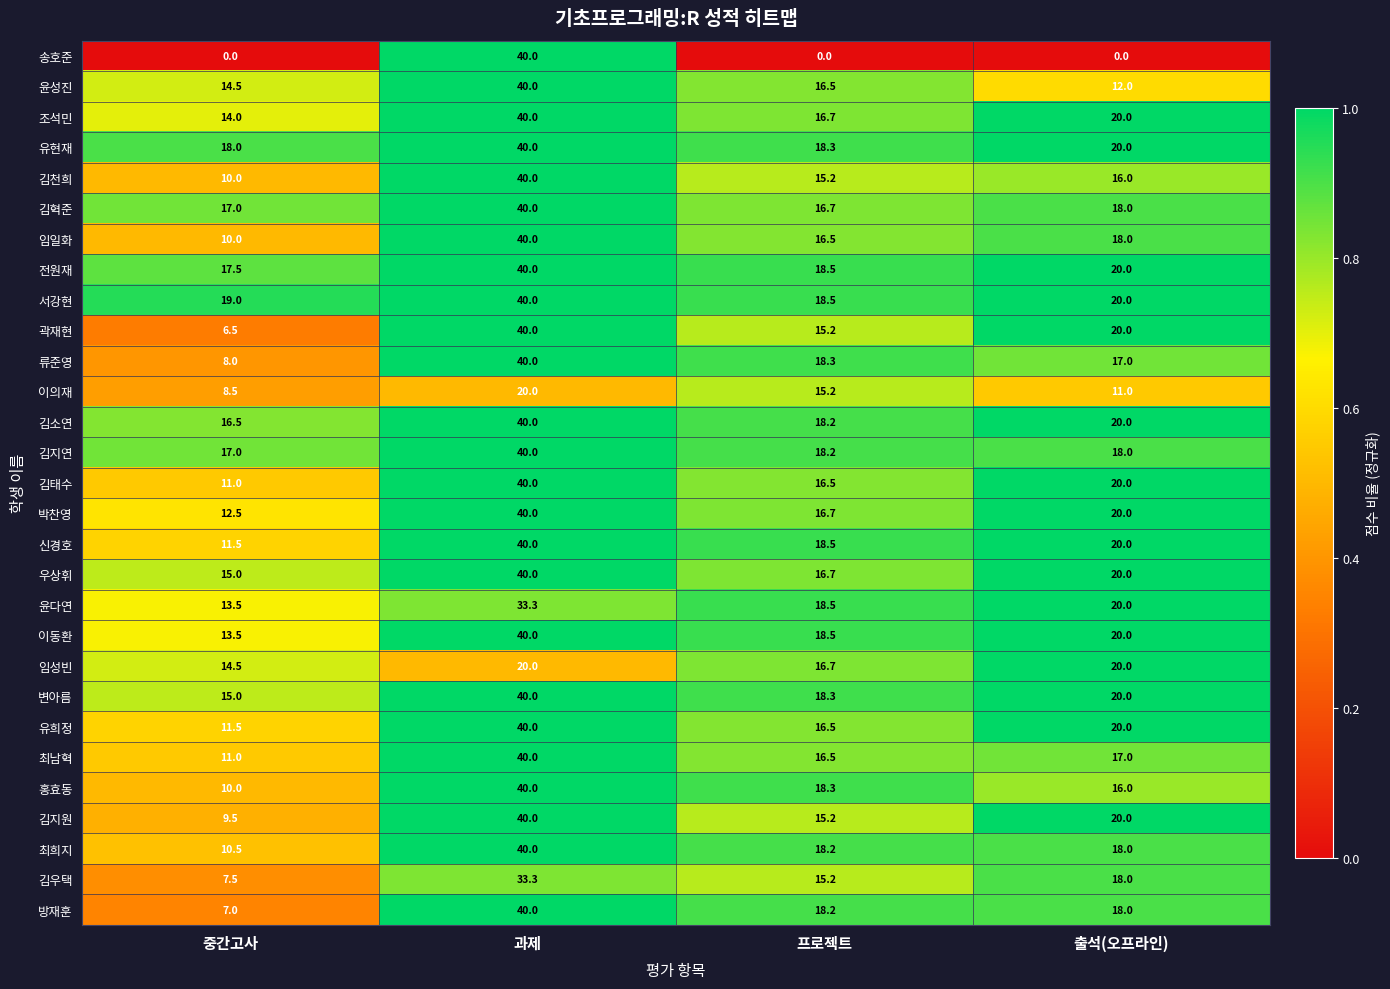

What is the sum of all 유현재 values?

96.3